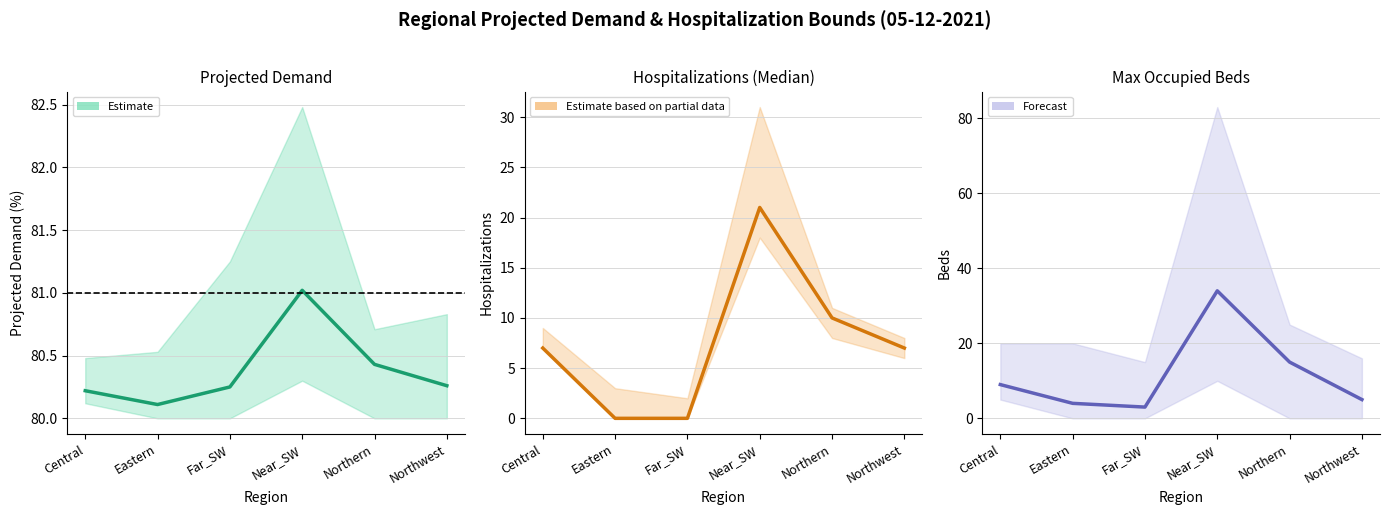

Which series has the largest total across all categories?

Projected Demand (%)